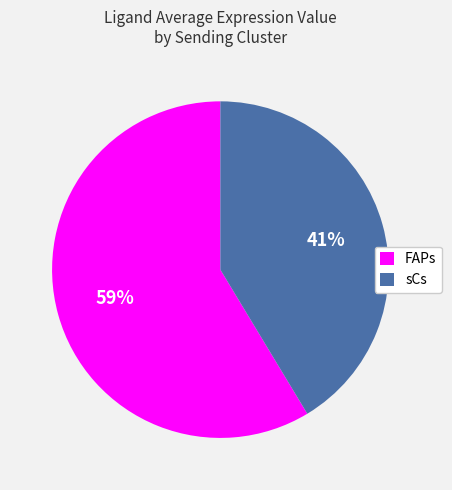

Between sCs and FAPs, which is larger?

FAPs